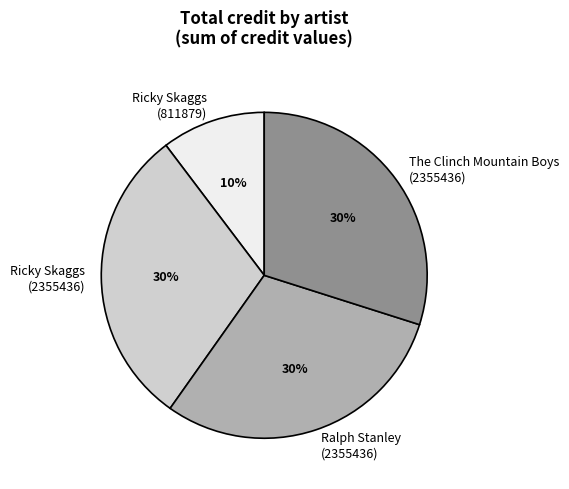

To the nearest percent, what percentage of the pie is Ralph Stanley (2355436)?

30%